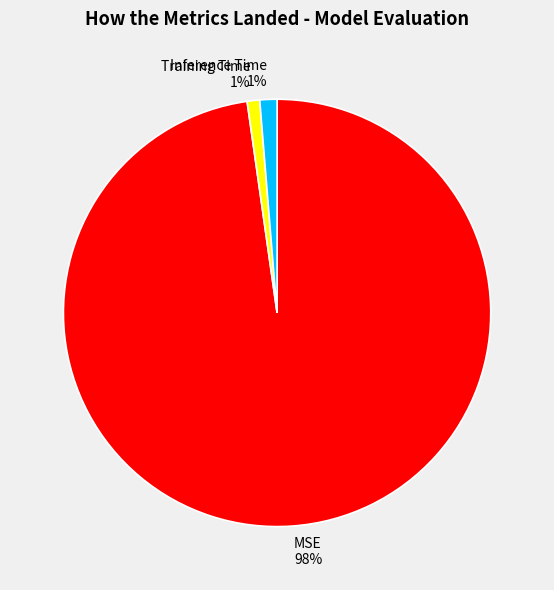

Which slice is the largest?

MSE